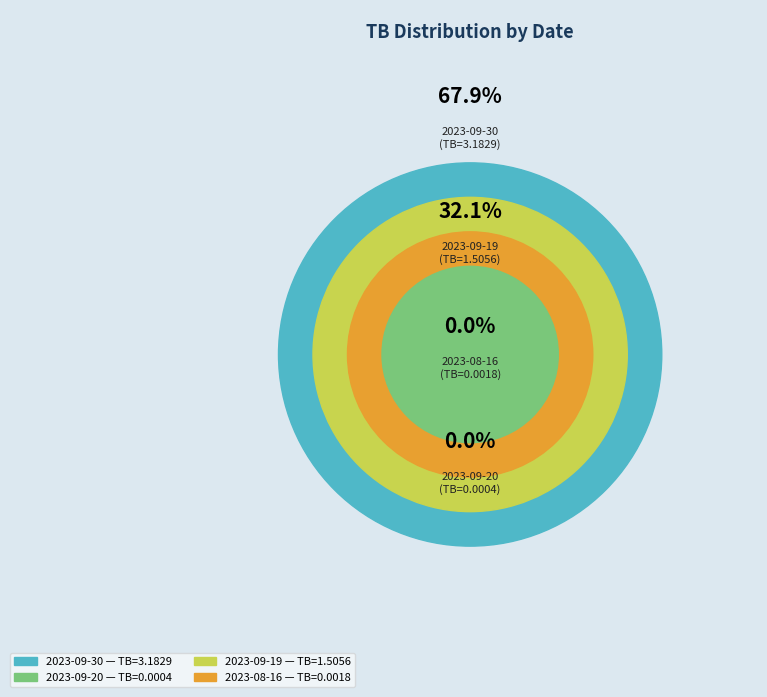

Is it true that 2023-08-16 is 8% of the pie?

False